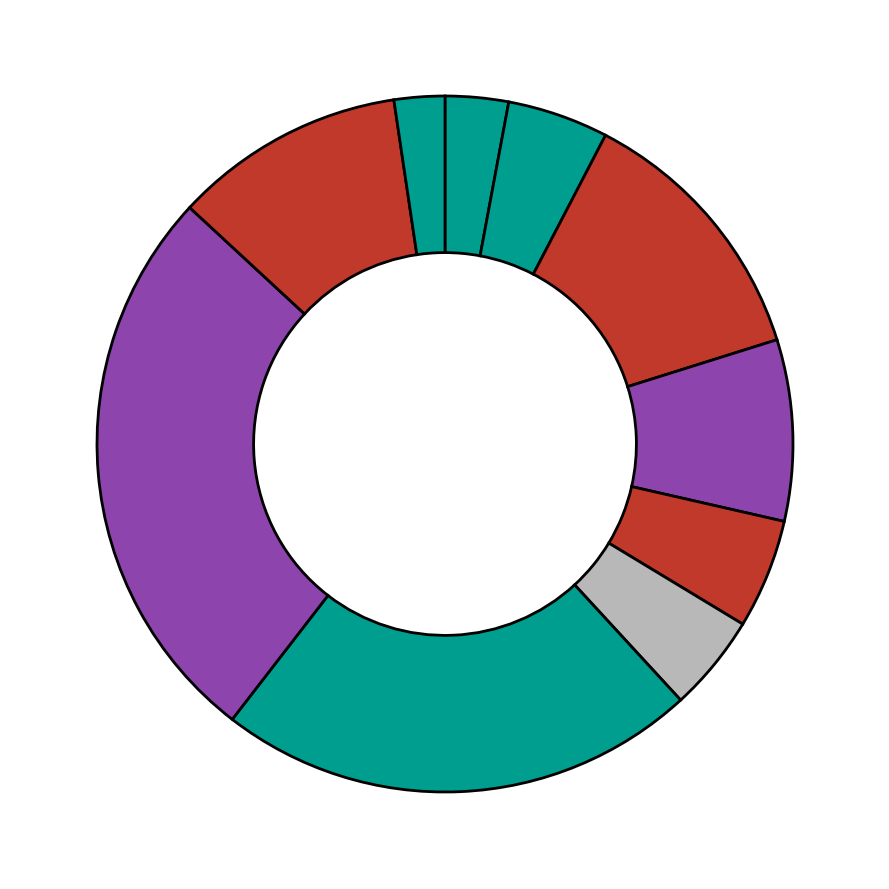

How many segments does this pie chart have?

10